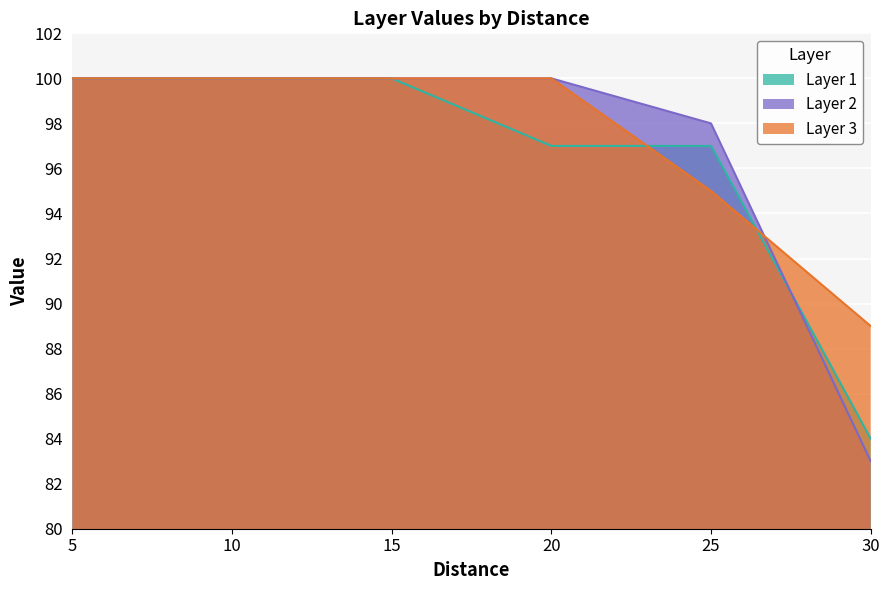

True or false: Layer 1 has a value of 120 at 30.

False